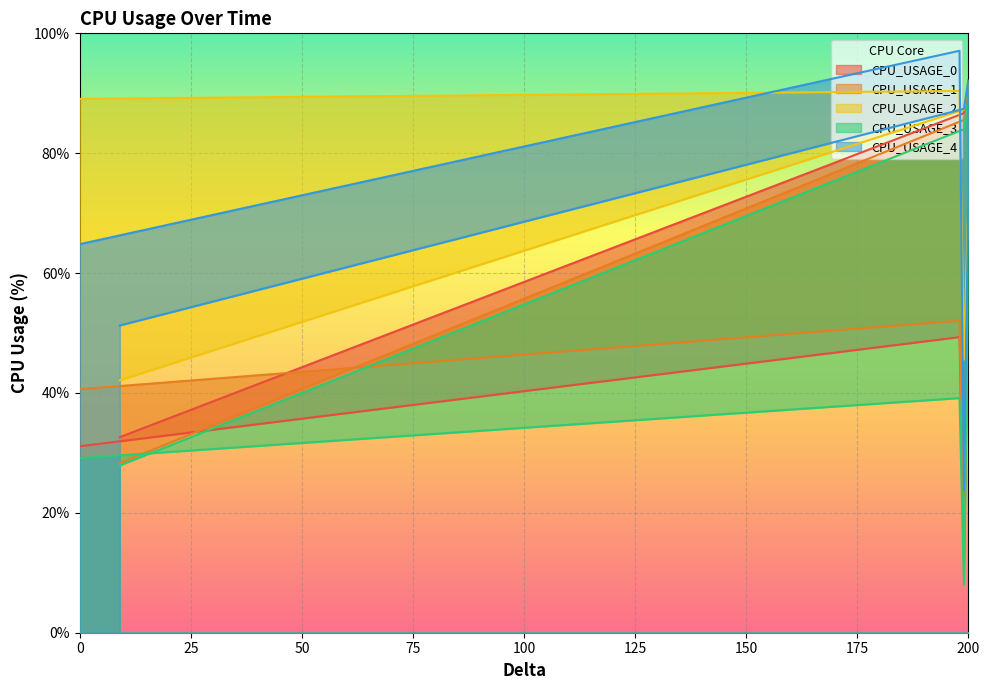

Which series has the largest total across all categories?

CPU_USAGE_2